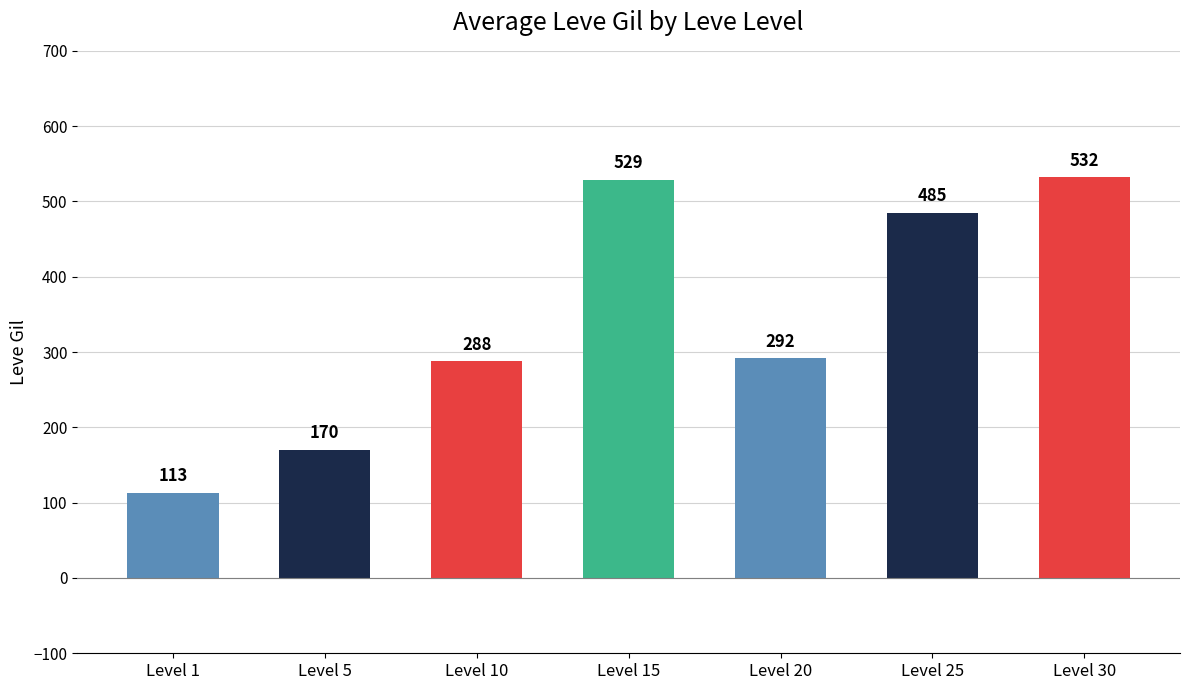

How many bars are there in total?

7